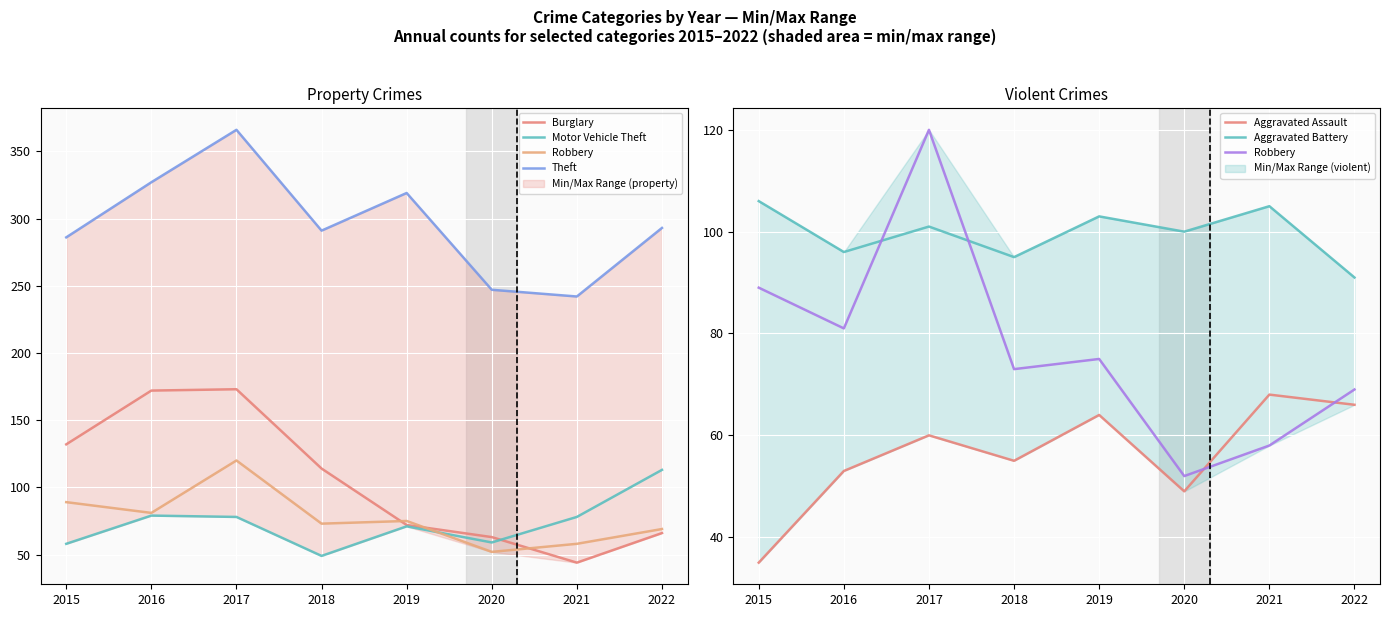

Where does the Aggravated Assault series first go above 60?

2019